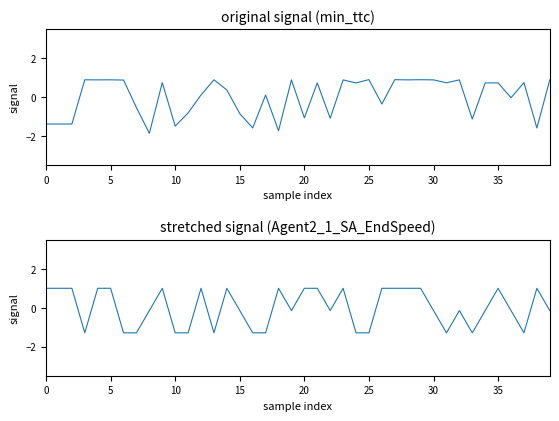

The value of min_ttc at 10 is -2.1. True or false?

False